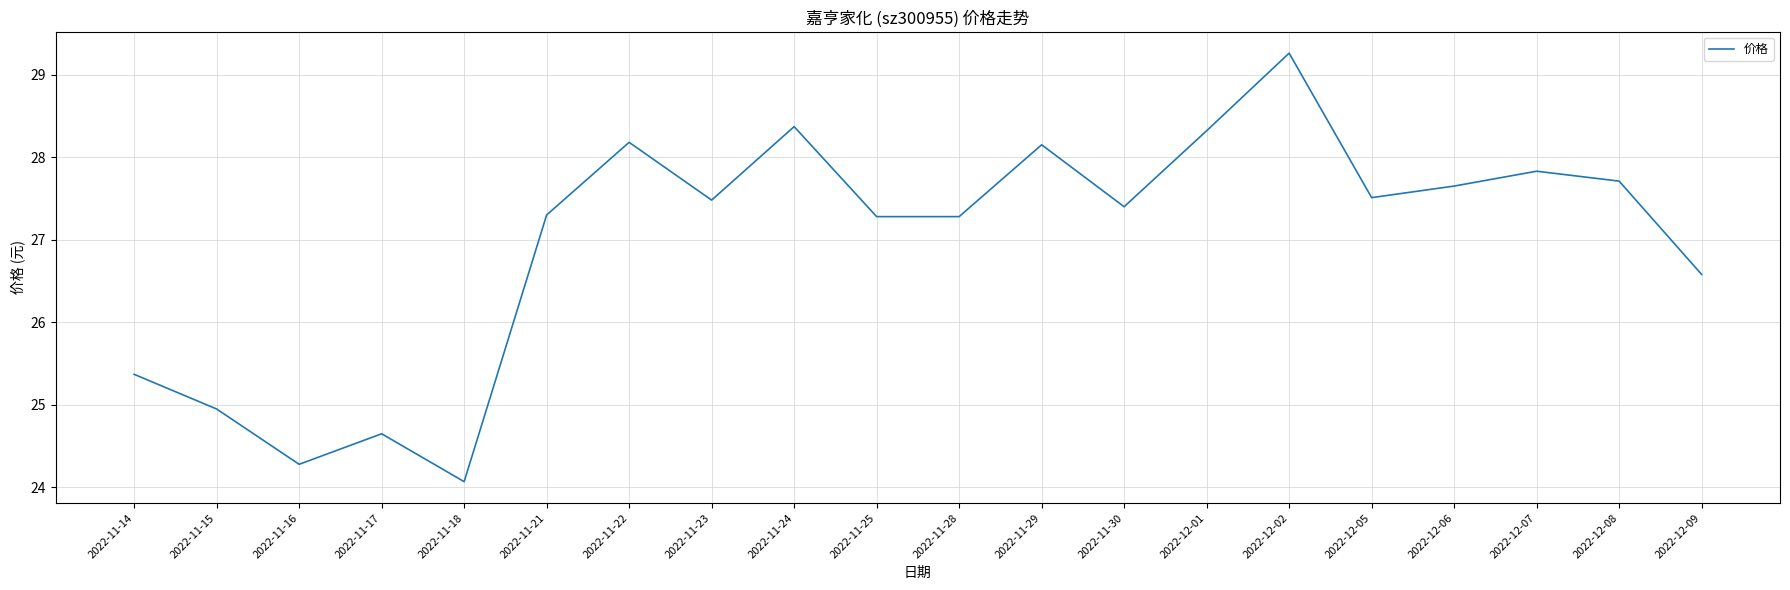

How many lines are shown in the chart?

1